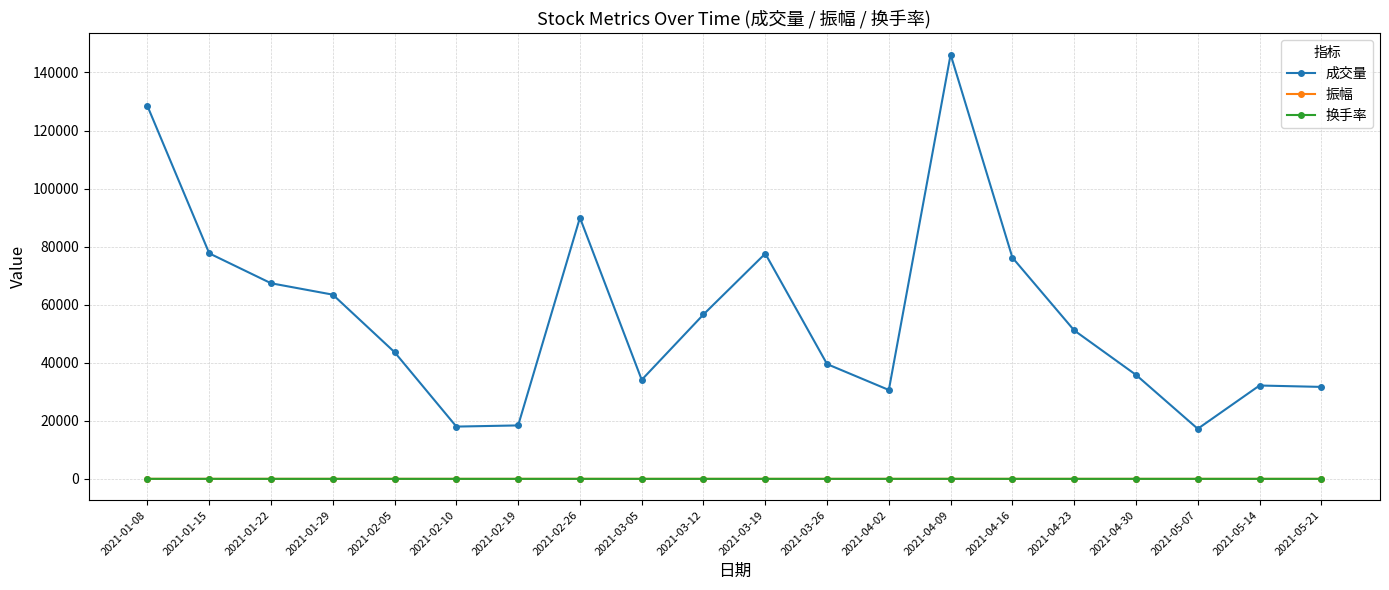

How many interior local valleys does the 成交量 series have?

4